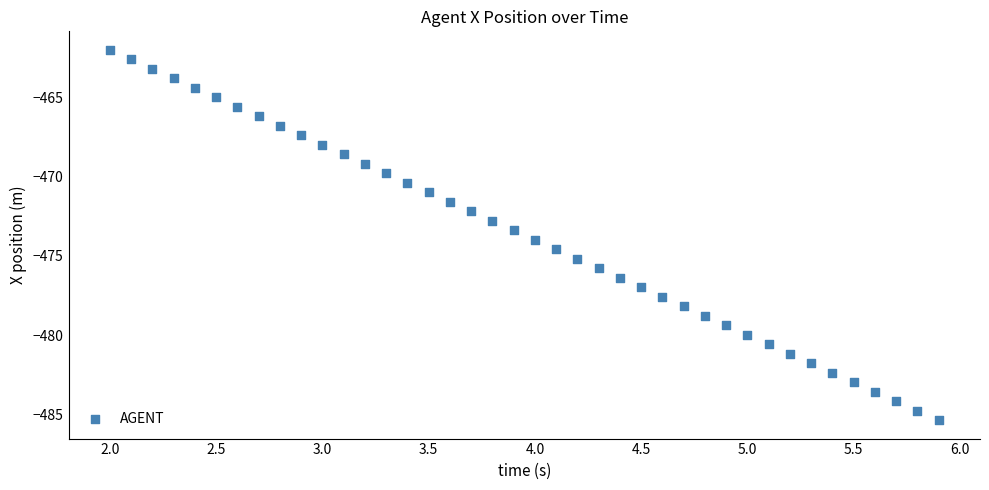

What is the range of X values (max minus min)?

3.9